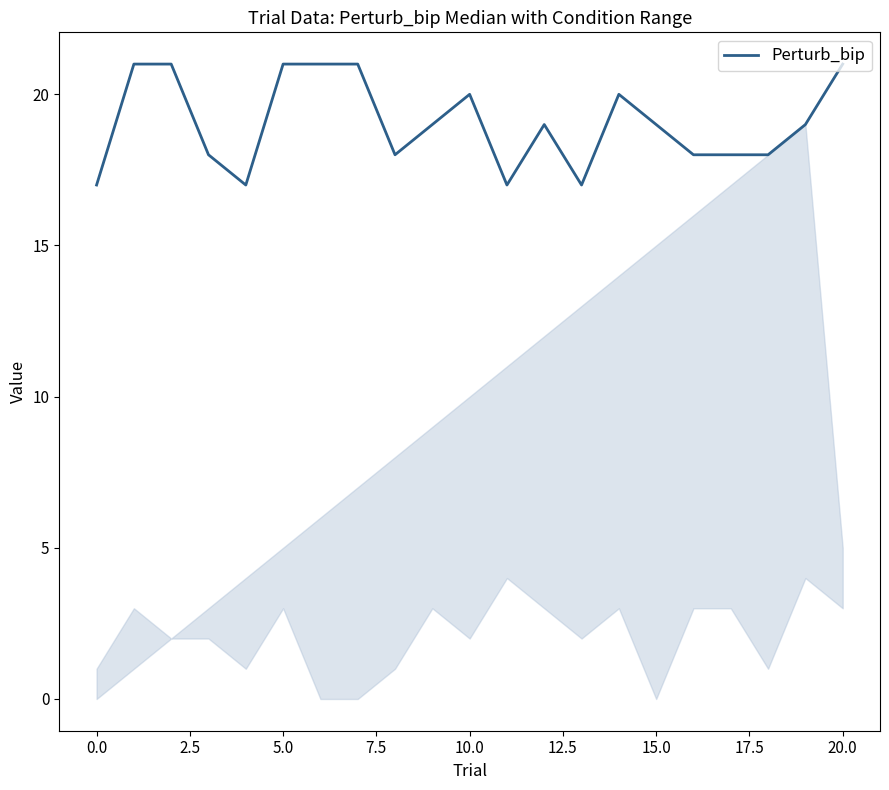

What is the maximum value shown in the chart?

21